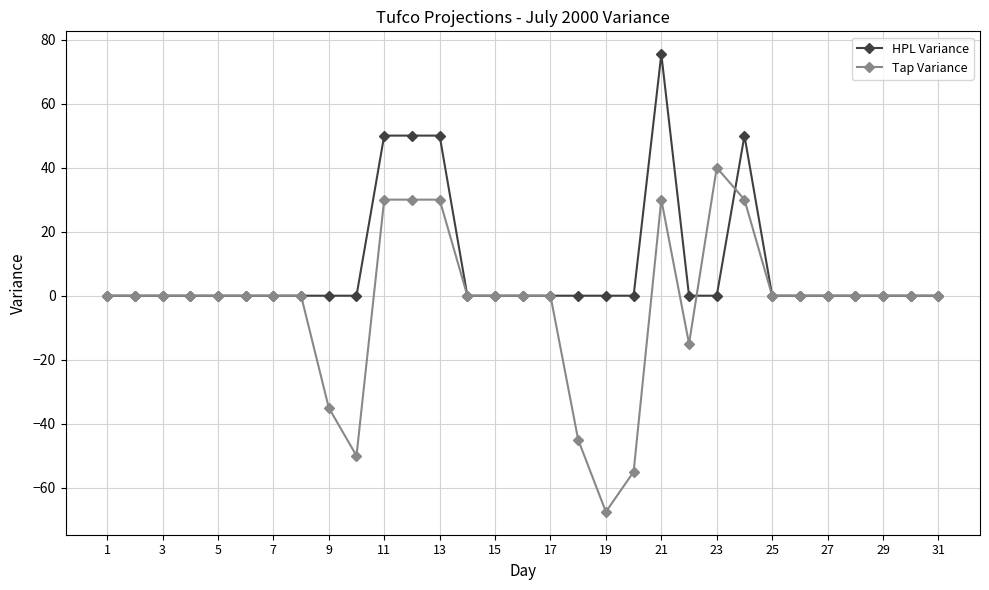

Rank the series by their maximum value, from lowest to highest.

Tap Variance, HPL Variance